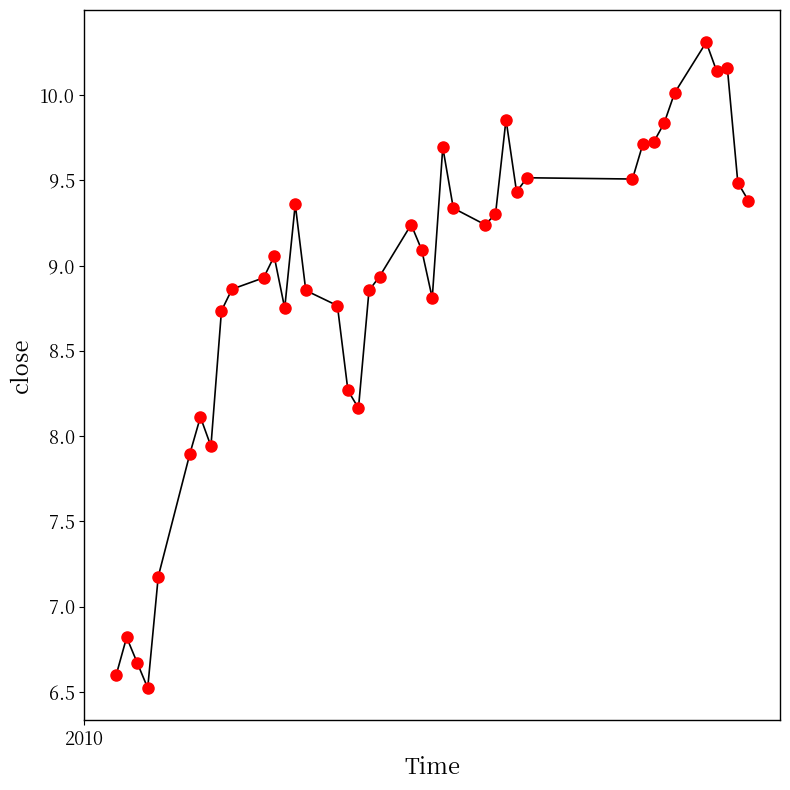

What is the minimum value shown in the chart?

6.5